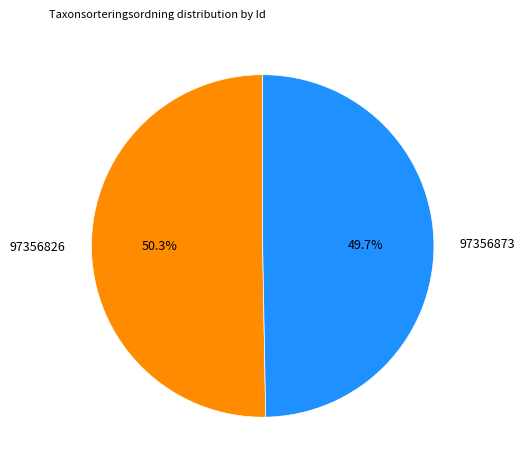

How many slices are in this pie chart?

2